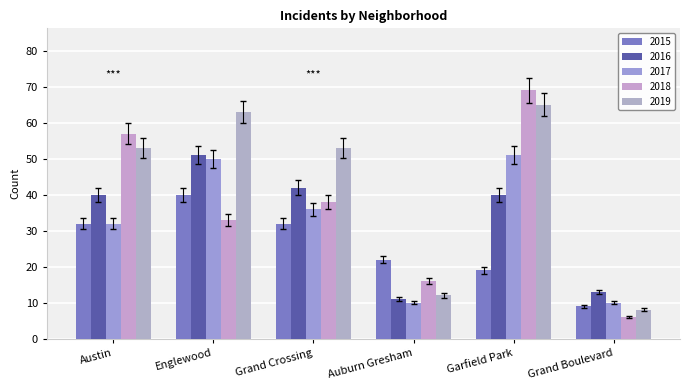

List the labels in order of 2017 value, largest first.

Garfield Park, Englewood, Grand Crossing, Austin, Auburn Gresham, Grand Boulevard